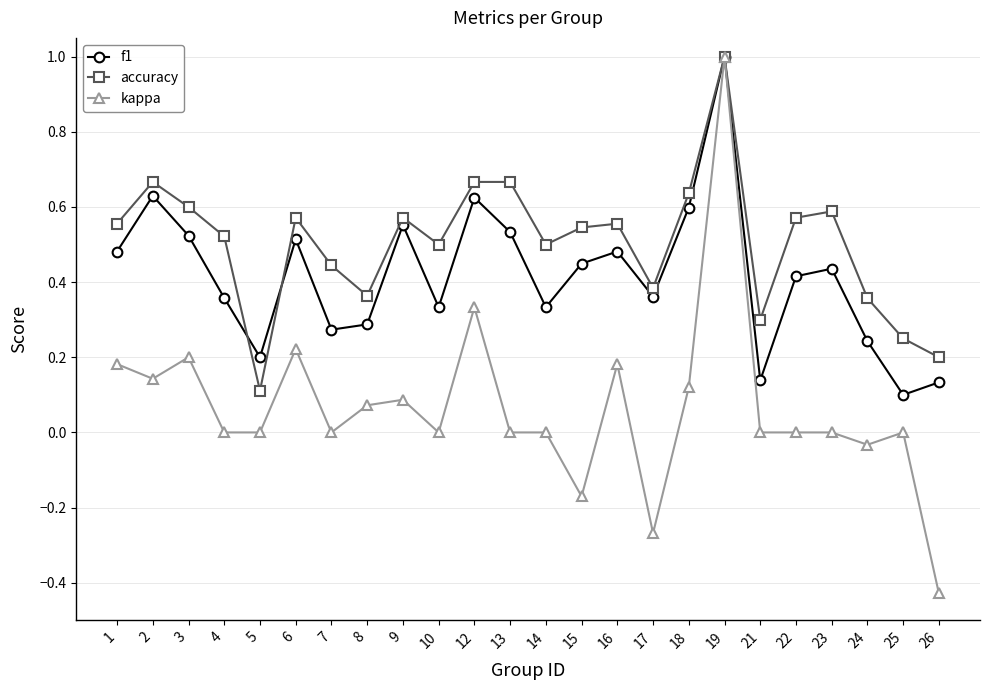

How many interior local valleys does the accuracy series have?

6